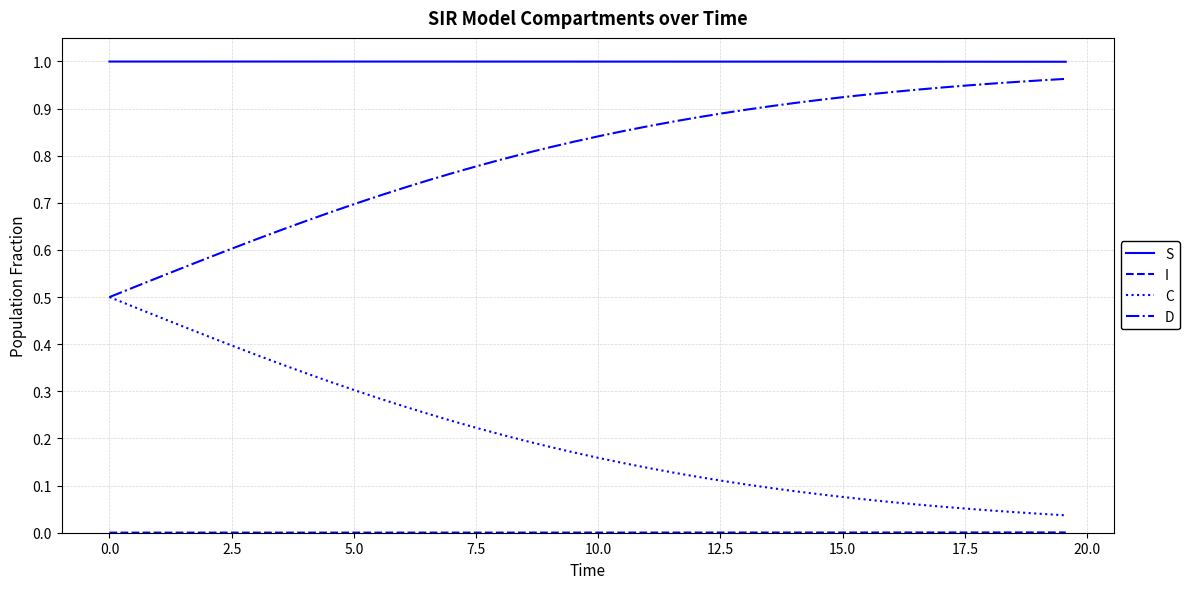

How many lines are shown in the chart?

4